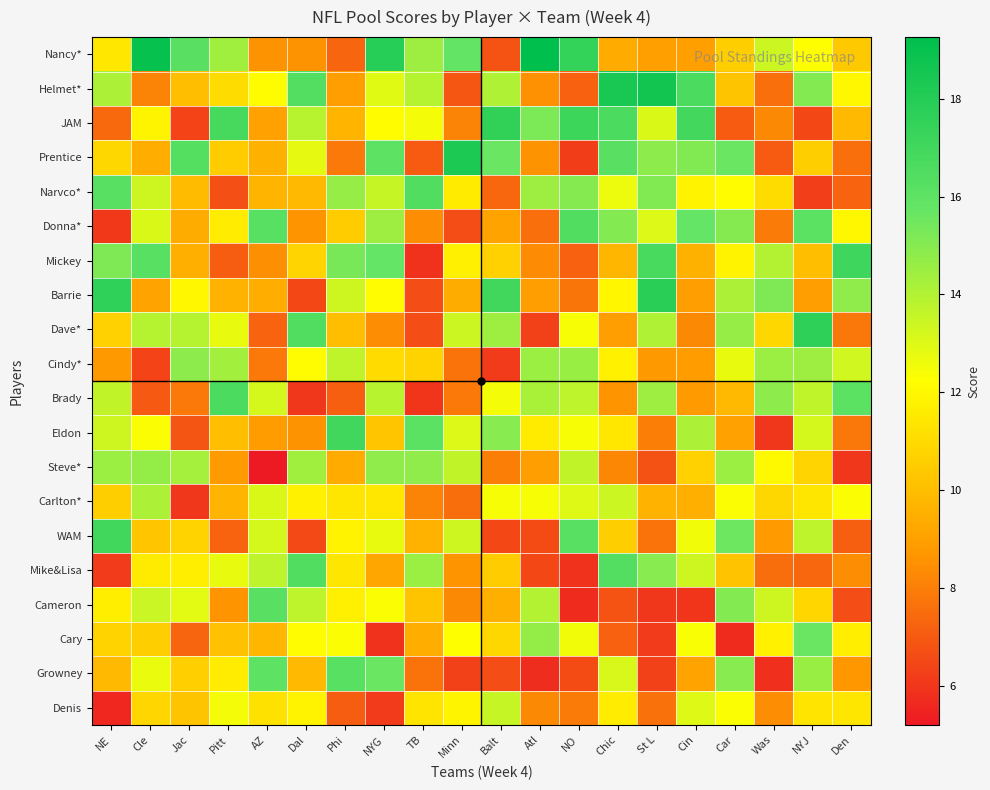

At which category is the sum across all series the highest?

NYG